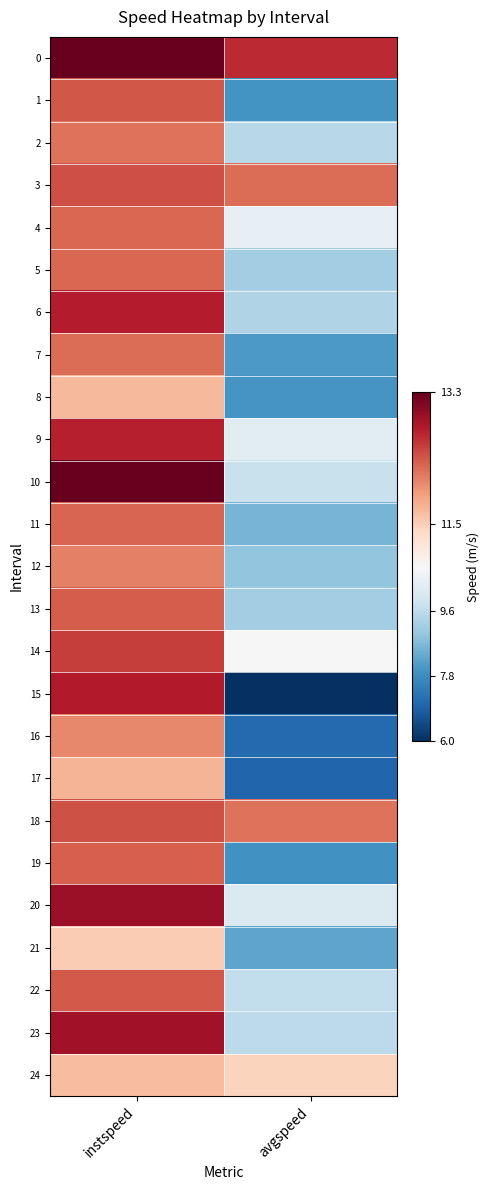

List the series in order of their peak value, highest first.

10, 0, 20, 23, 15, 6, 9, 14, 3, 18, 1, 22, 13, 19, 11, 5, 4, 7, 2, 12, 16, 17, 8, 24, 21